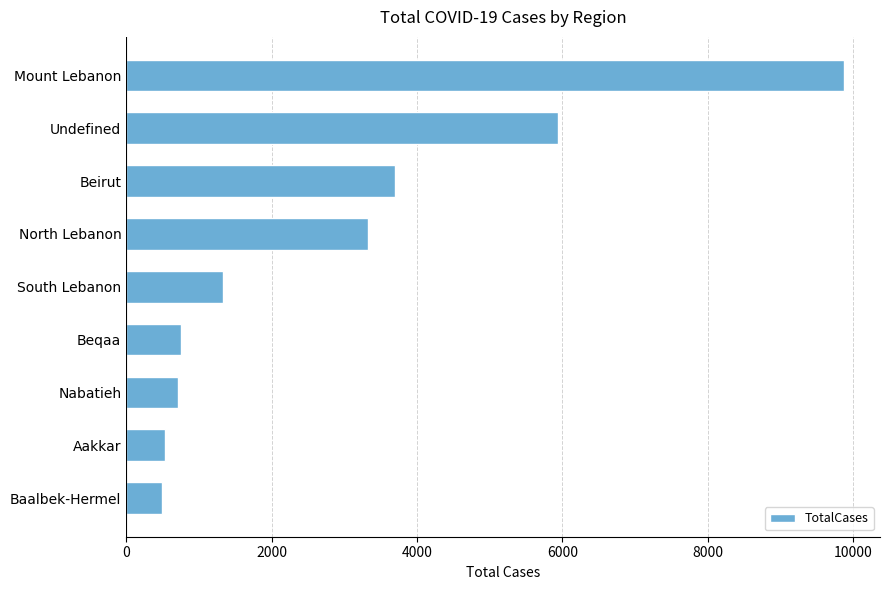

The value at Aakkar is 528. True or false?

True